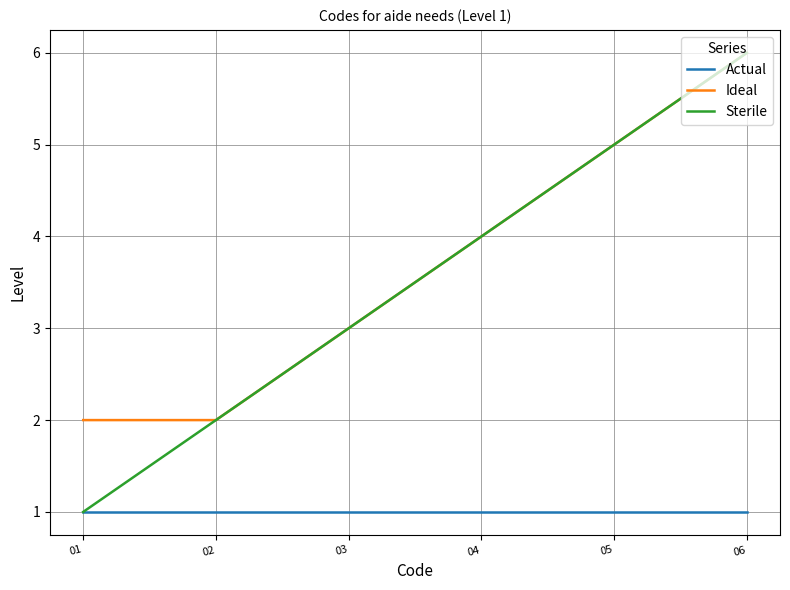

Read the Sterile value at 05.

5